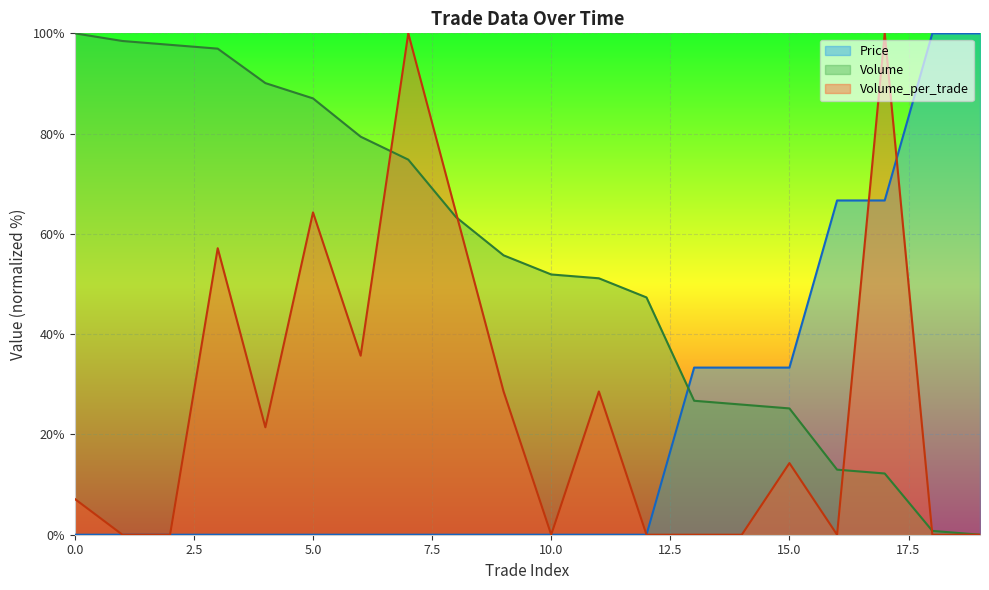

Is it true that Volume equals 59.0 at 1?

False